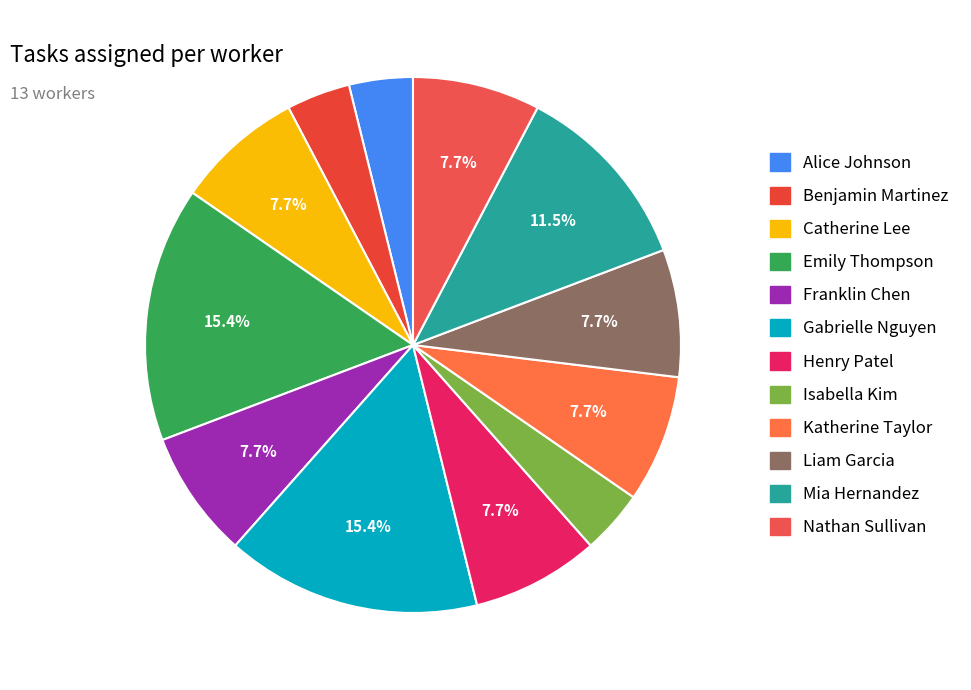

Does any single category account for the majority?

No